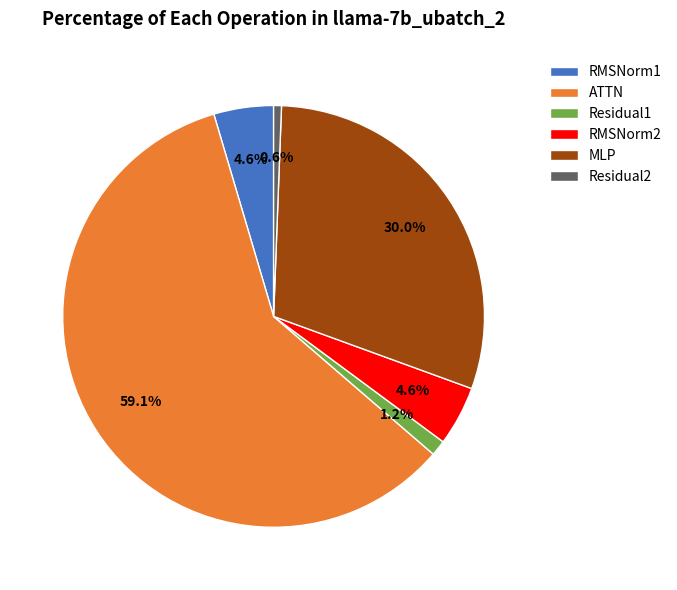

Which slice is the largest?

ATTN